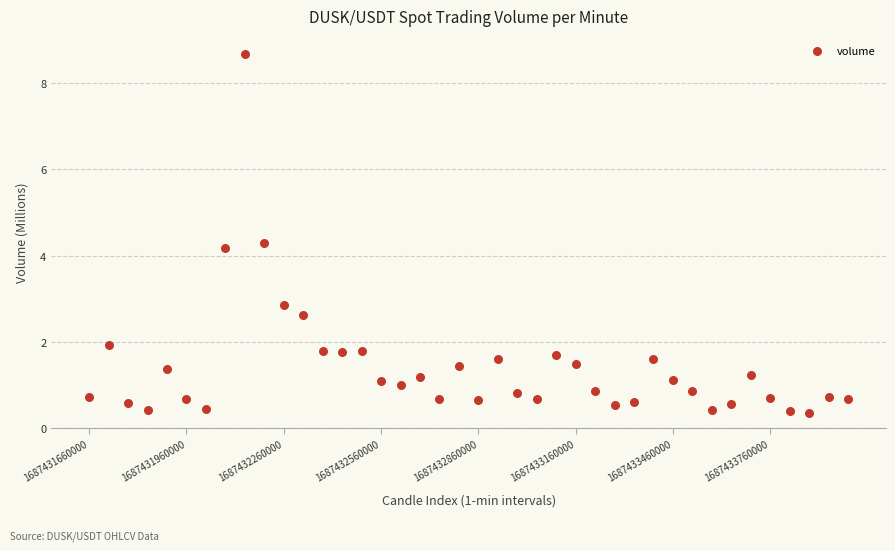

What is the range of Y values (max minus min)?

8.3